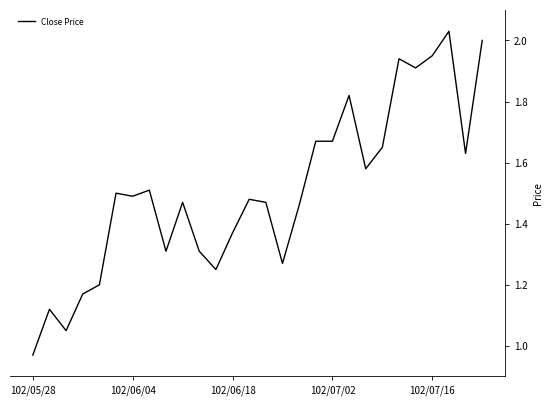

What is the difference between the maximum and minimum values?

1.1